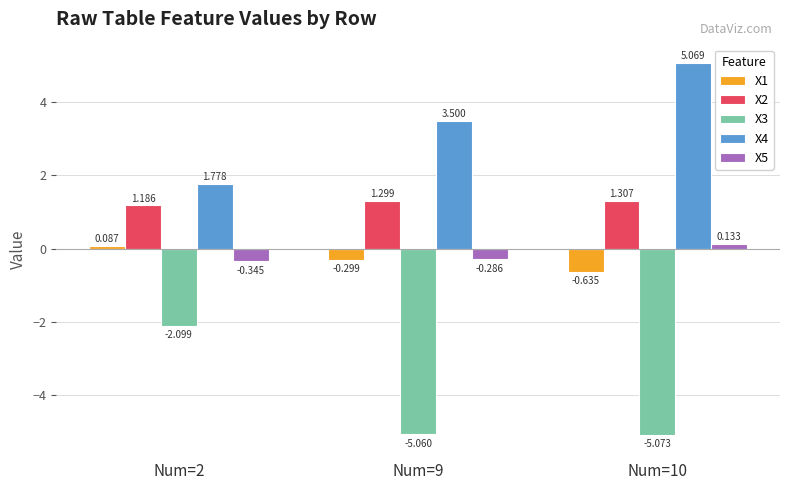

What are all the series names shown in the legend?

X1, X2, X3, X4, X5